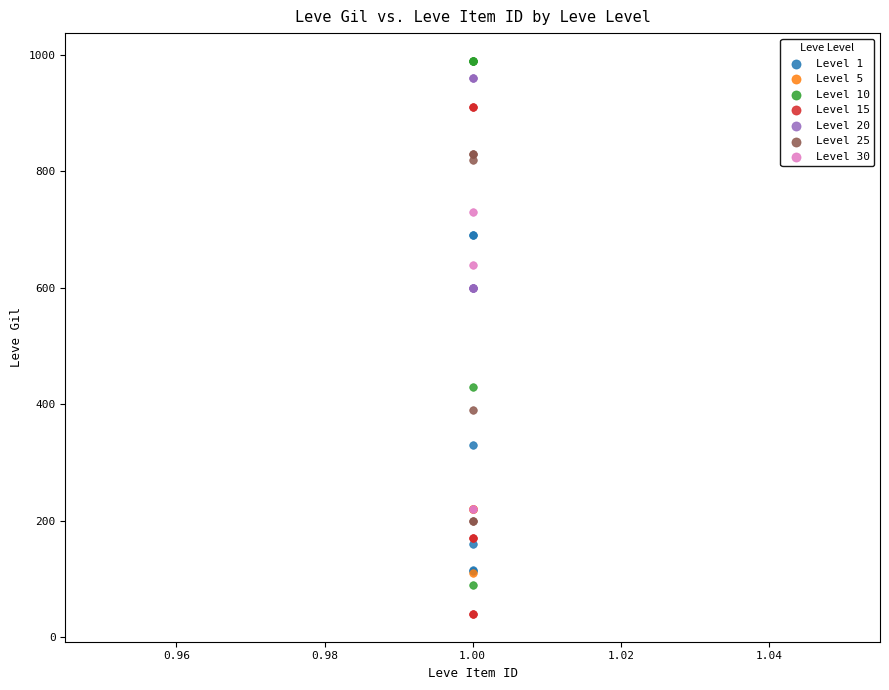

Which series contains the lowest Y value?

Level 15